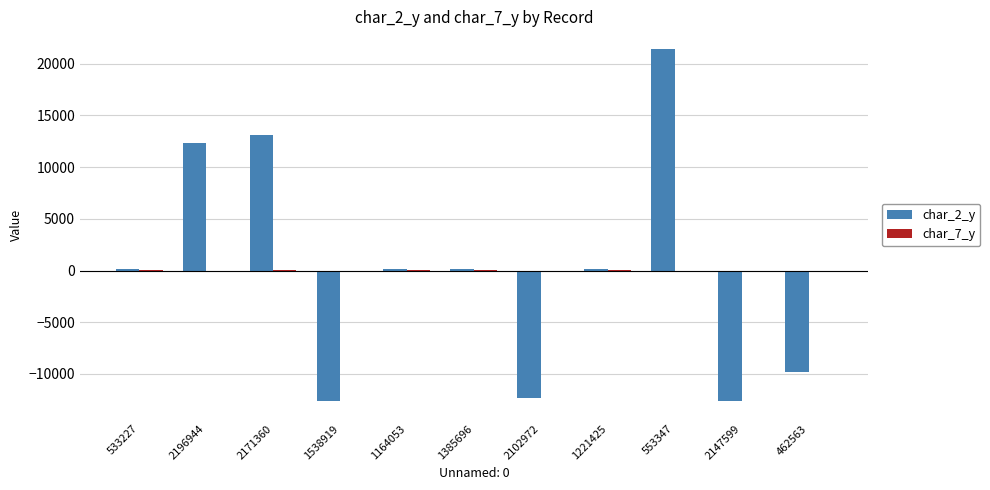

True or false: char_2_y has a value of 8142.6 at 2196944.

False